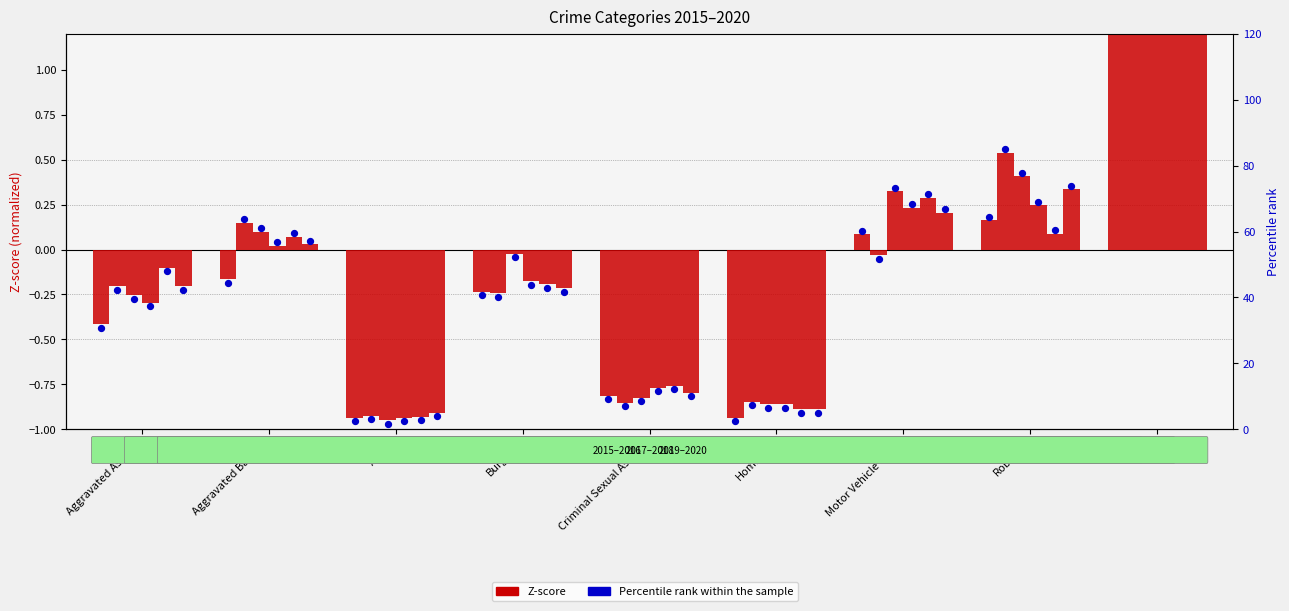

Is the value of 2016 at Arson greater than the value of 2020 at Motor Vehicle Theft?

No